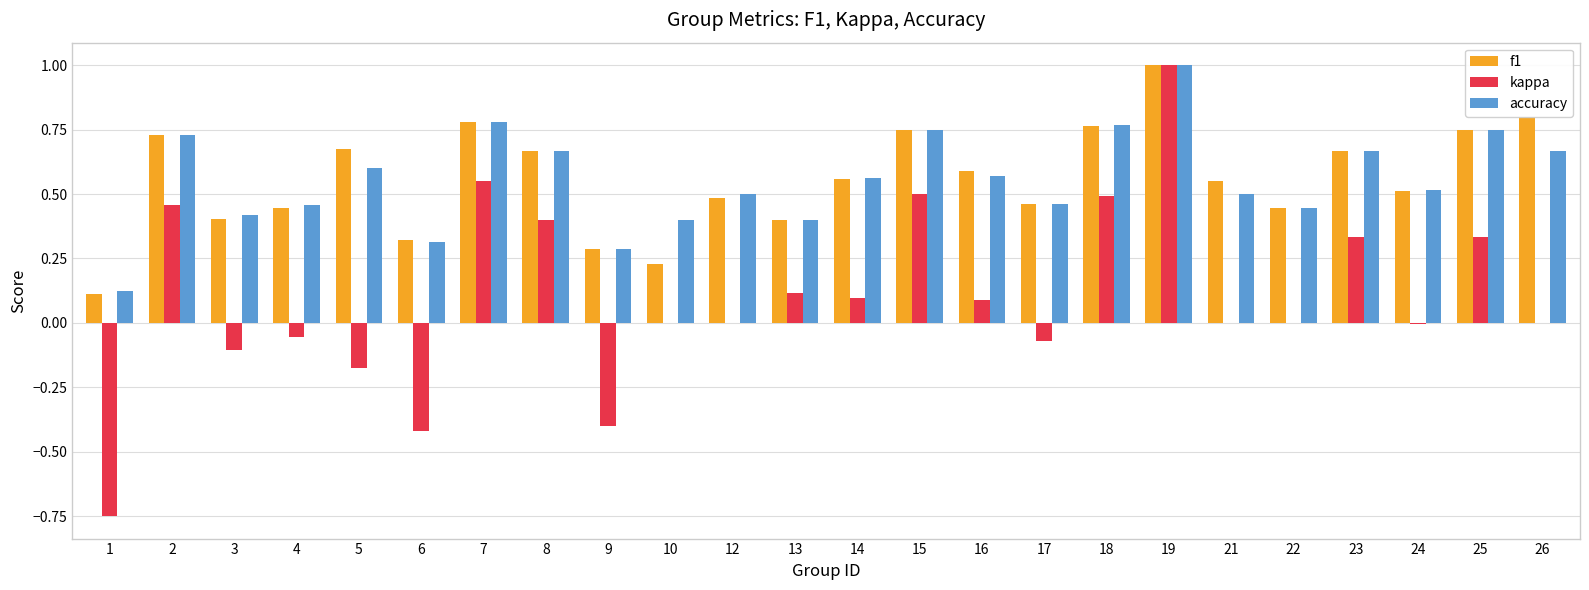

Between 12 and 18, which series saw the biggest shift?

kappa